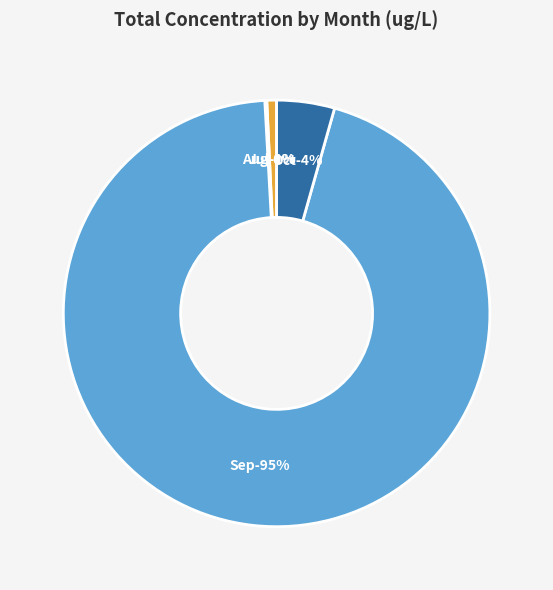

To the nearest percent, what portion does 22 represent?

3%